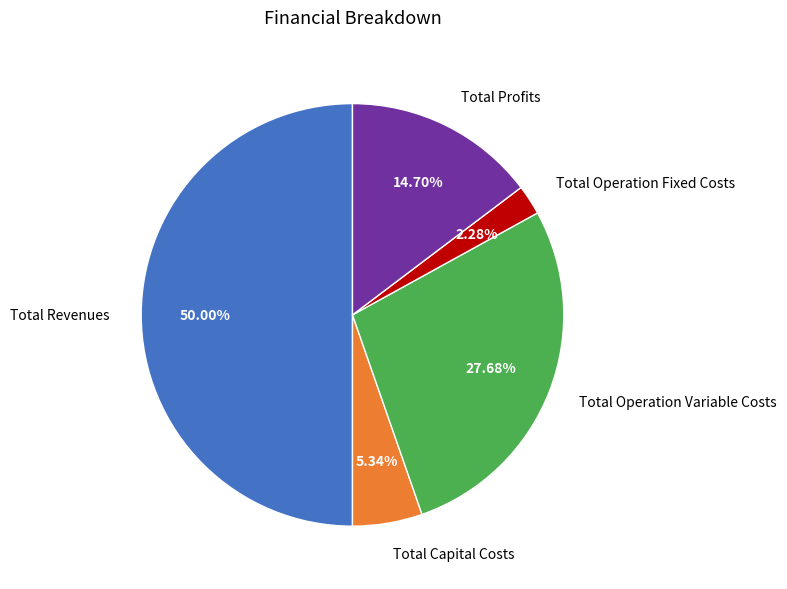

Between Total Operation Variable Costs and Total Profits, which is larger?

Total Operation Variable Costs